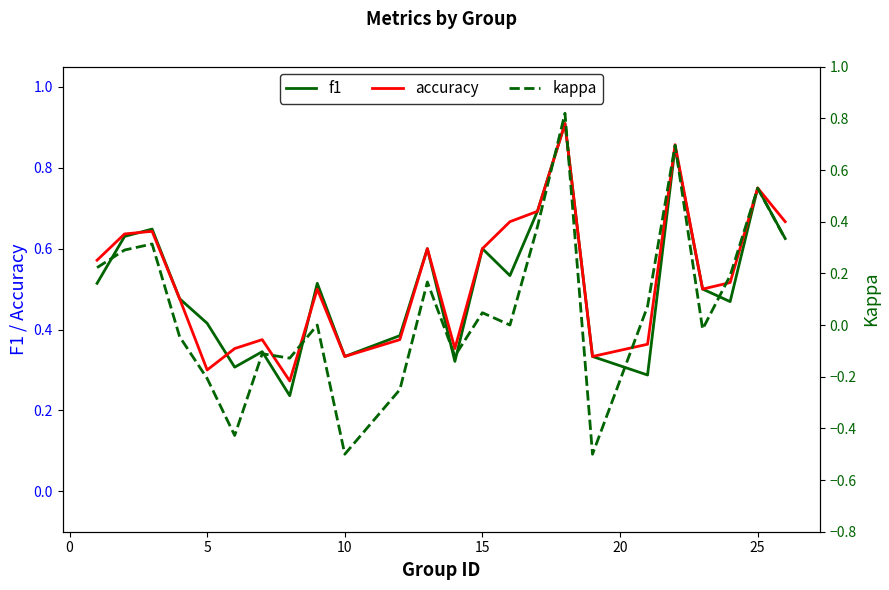

The value of f1 at 21 is 0.2. True or false?

False